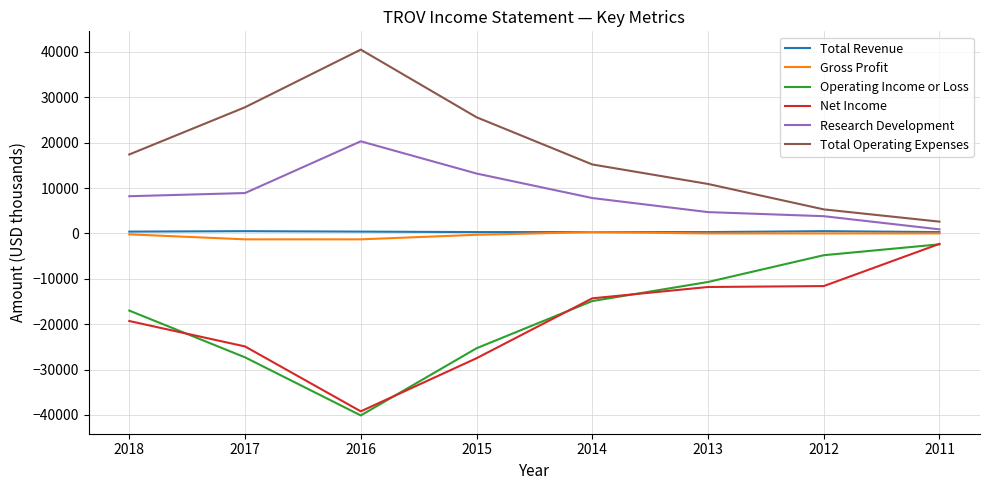

True or false: Operating Income or Loss and Total Operating Expenses cross at least once.

False